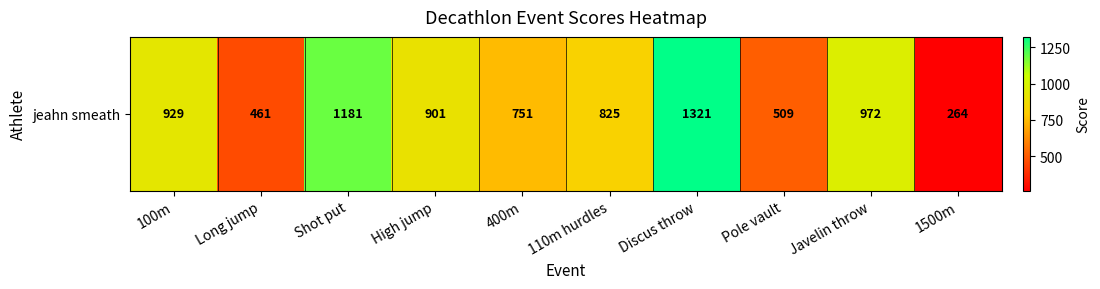

What is the ratio of the value at 1500m to the value at 400m?

0.4